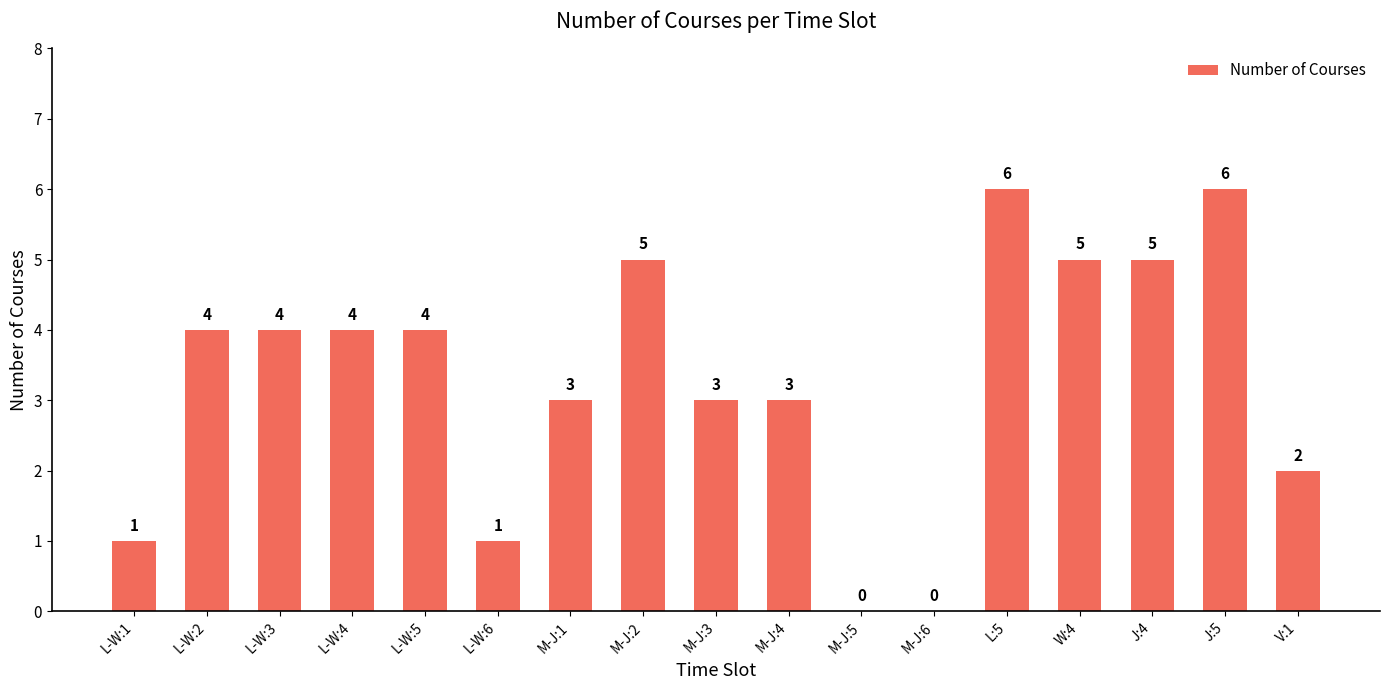

Is it true that the value at L-W:4 is 5?

False